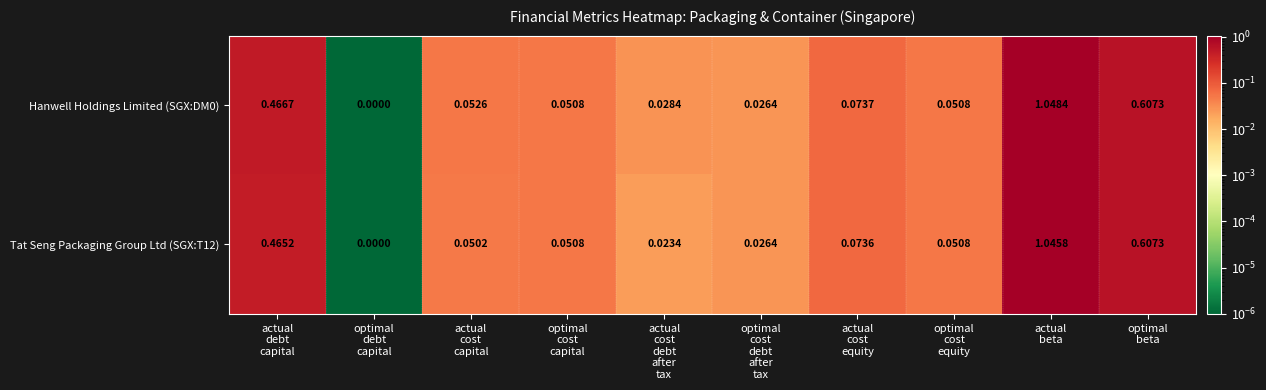

How many data points does each series have?

10